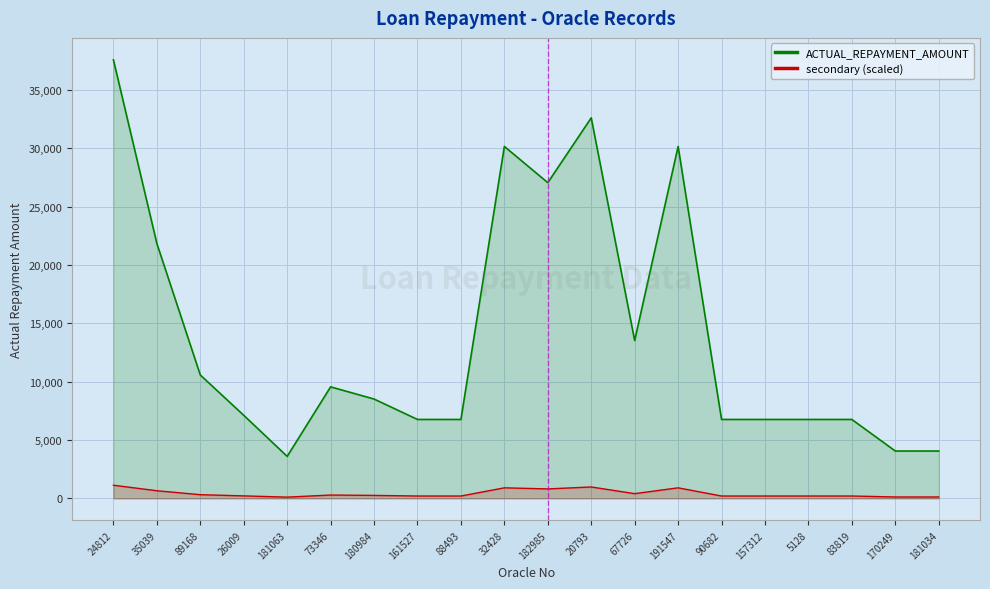

Rank the series by their maximum value, from lowest to highest.

secondary (scaled), ACTUAL_REPAYMENT_AMOUNT